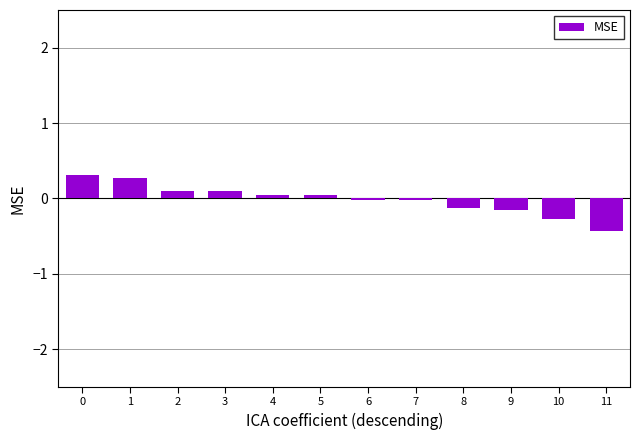

What is the greatest value displayed?

0.3